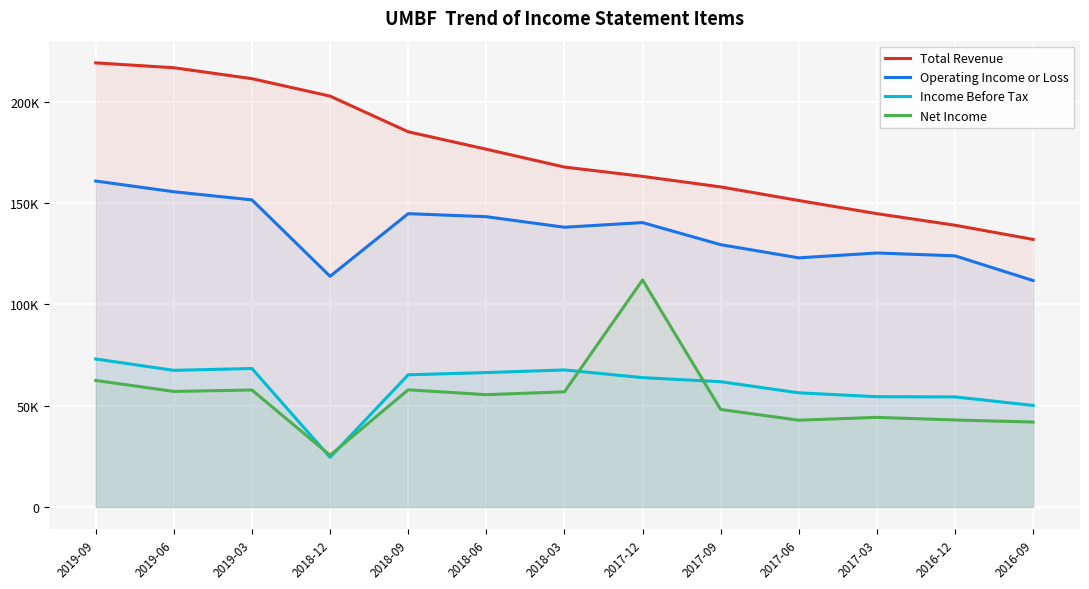

Rank the series by their maximum value, from highest to lowest.

Total Revenue, Operating Income or Loss, Net Income, Income Before Tax